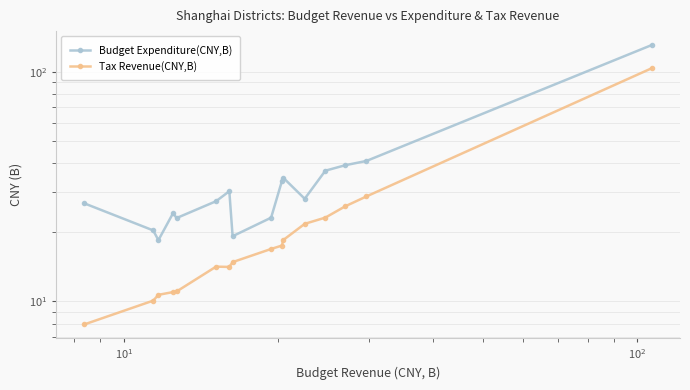

The Budget Expenditure(CNY,B) series shows 46.2 at $\mathdefault{10^{3}}$. True or false?

False